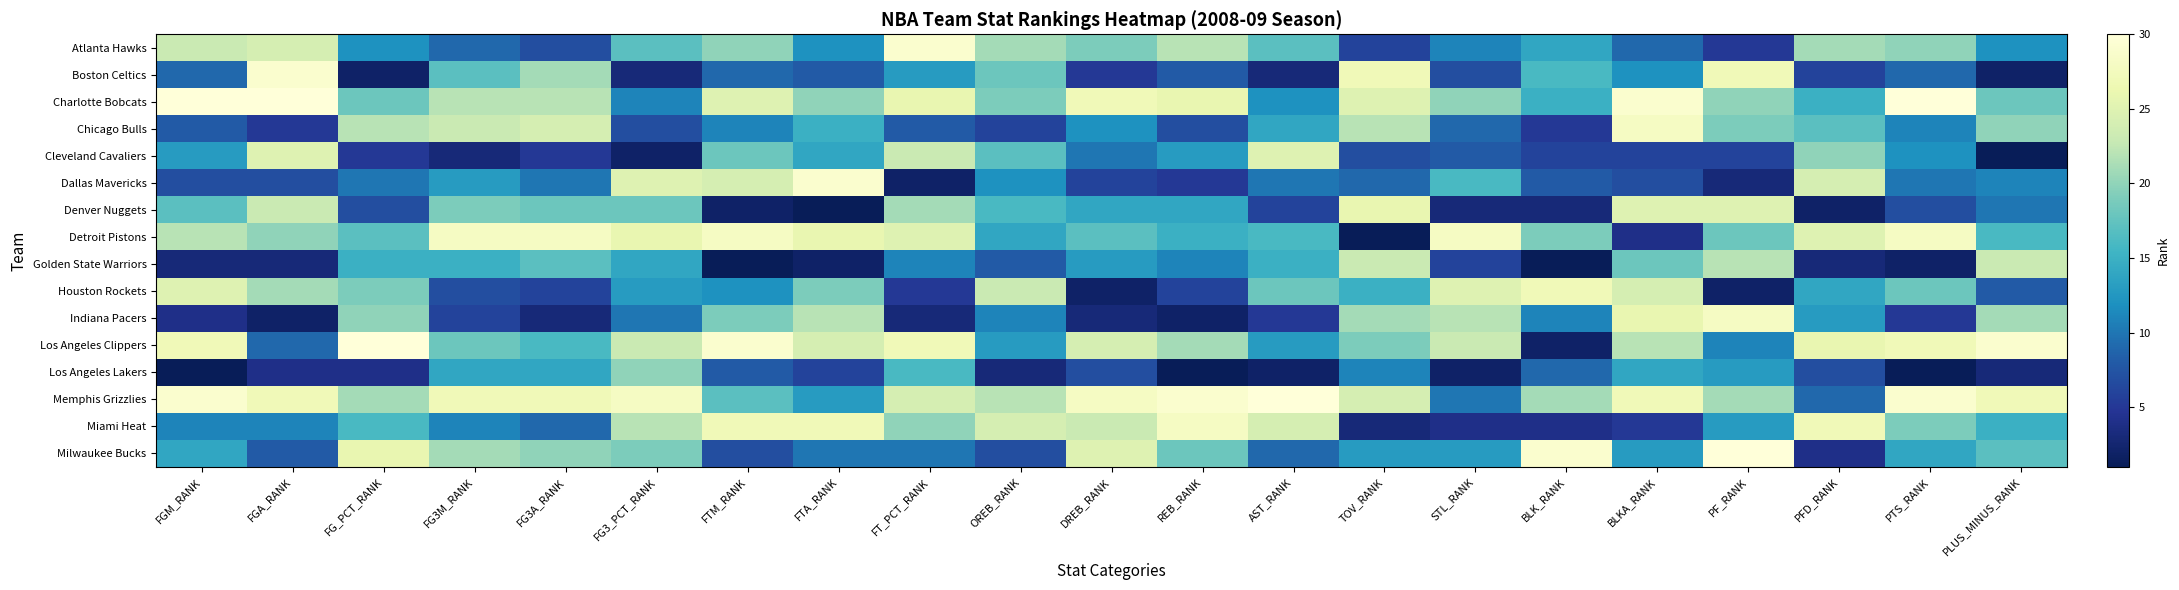

Which series has the largest total across all categories?

Memphis Grizzlies